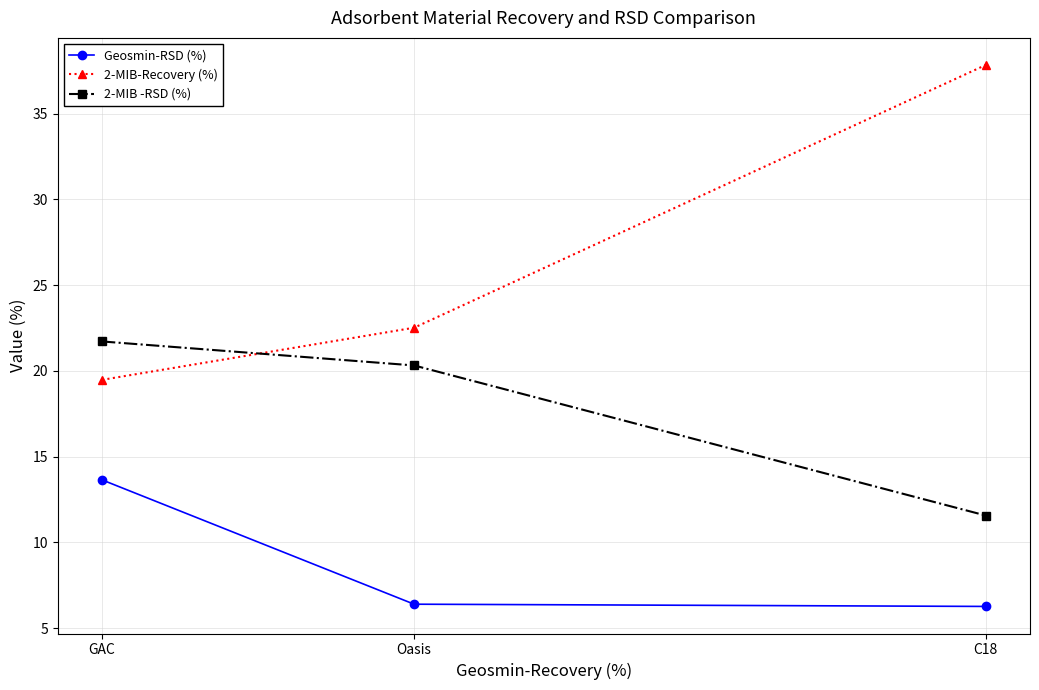

What is the maximum value for 2-MIB-Recovery (%)?

37.8